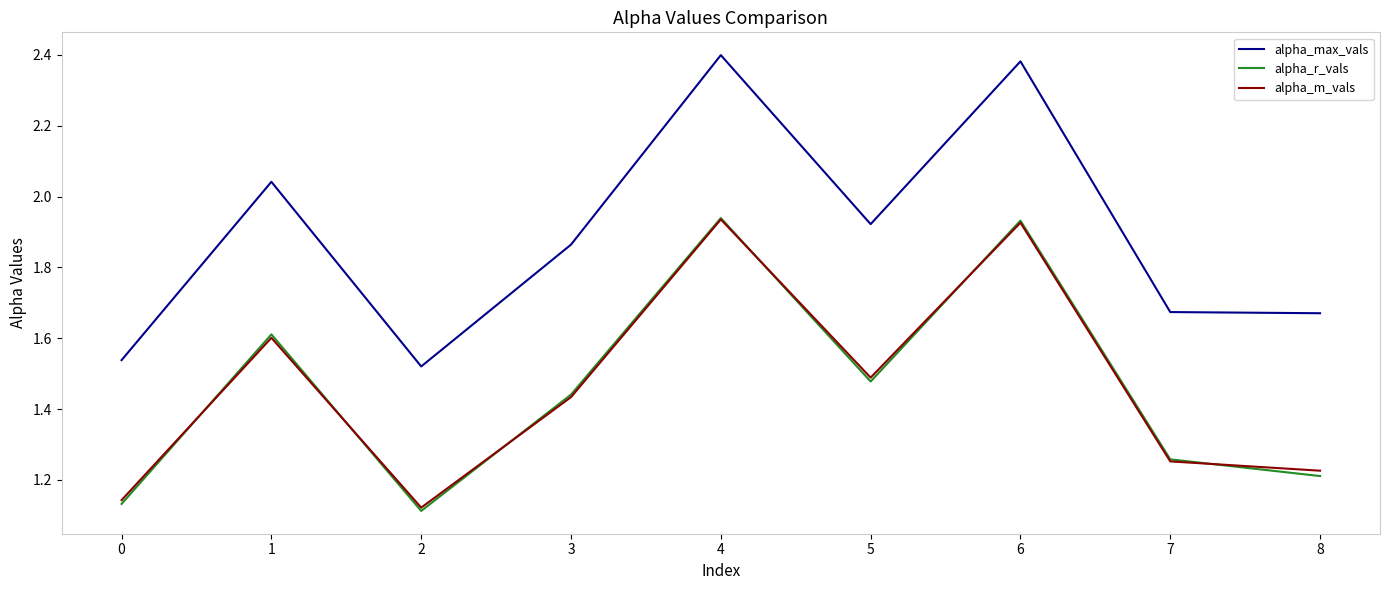

Is the value of alpha_max_vals at 4 greater than the value of alpha_m_vals at 1?

Yes